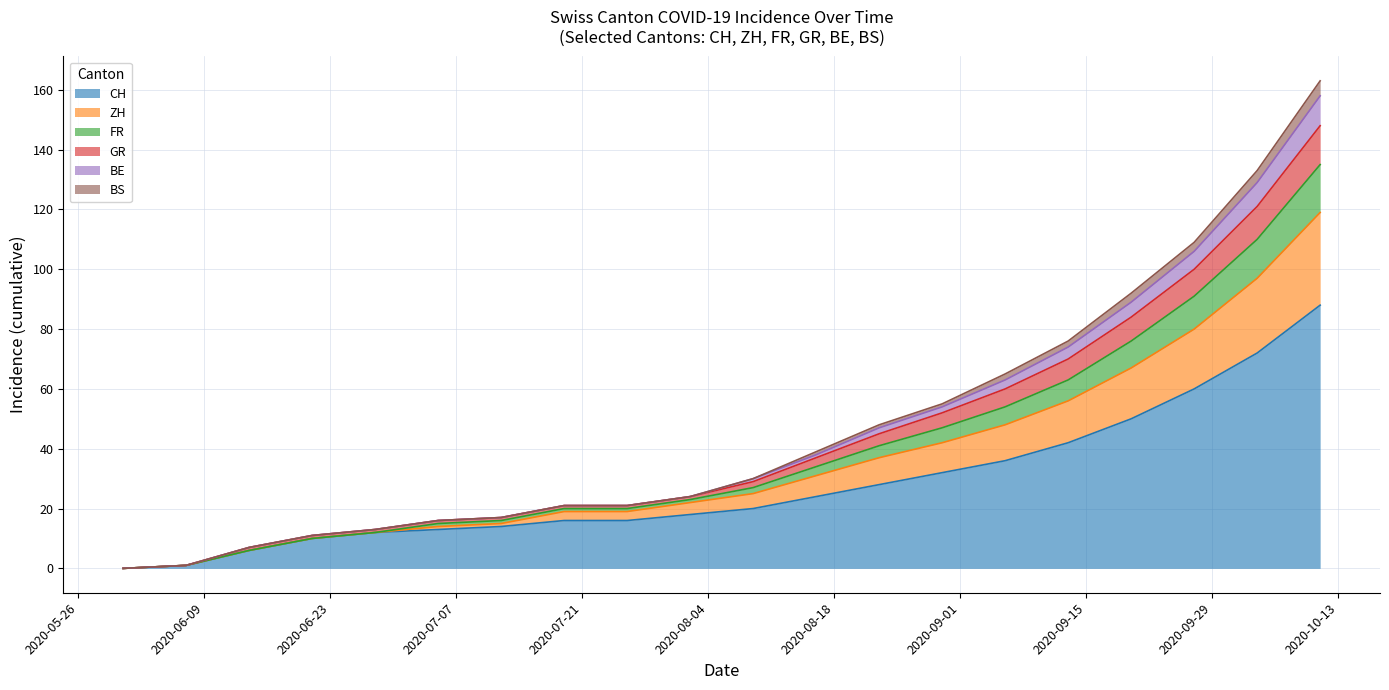

What is the highest value of the CH series?

88